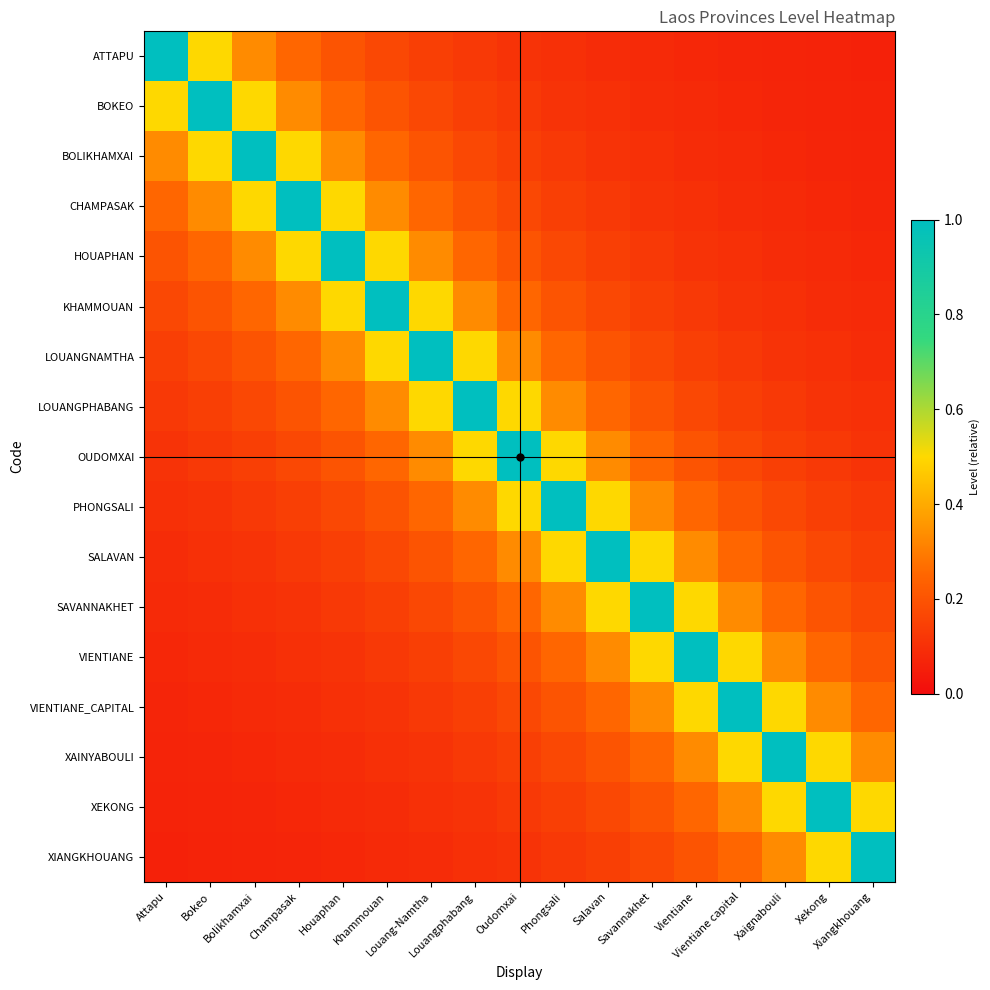

Which series has the largest range (max minus min)?

ATTAPU